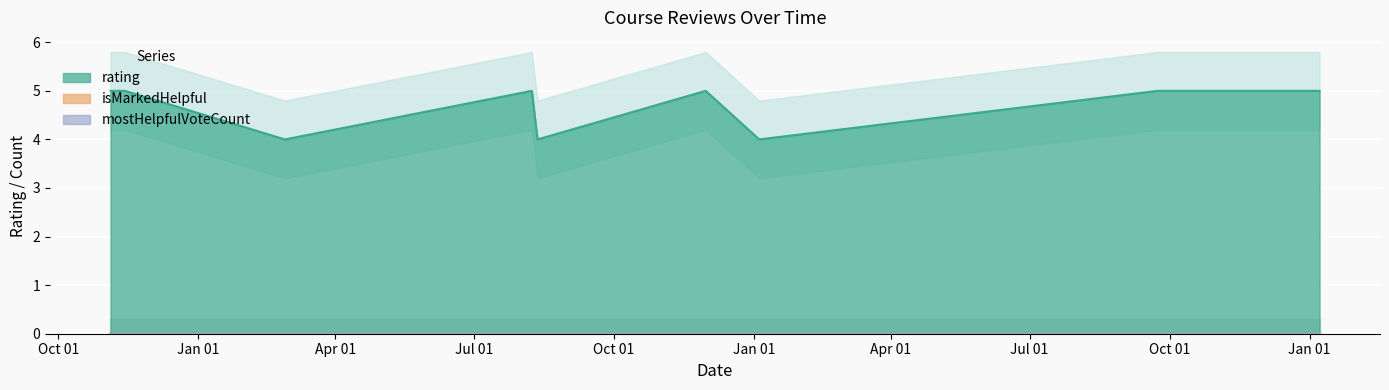

True or false: rating and isMarkedHelpful intersect in this chart.

False